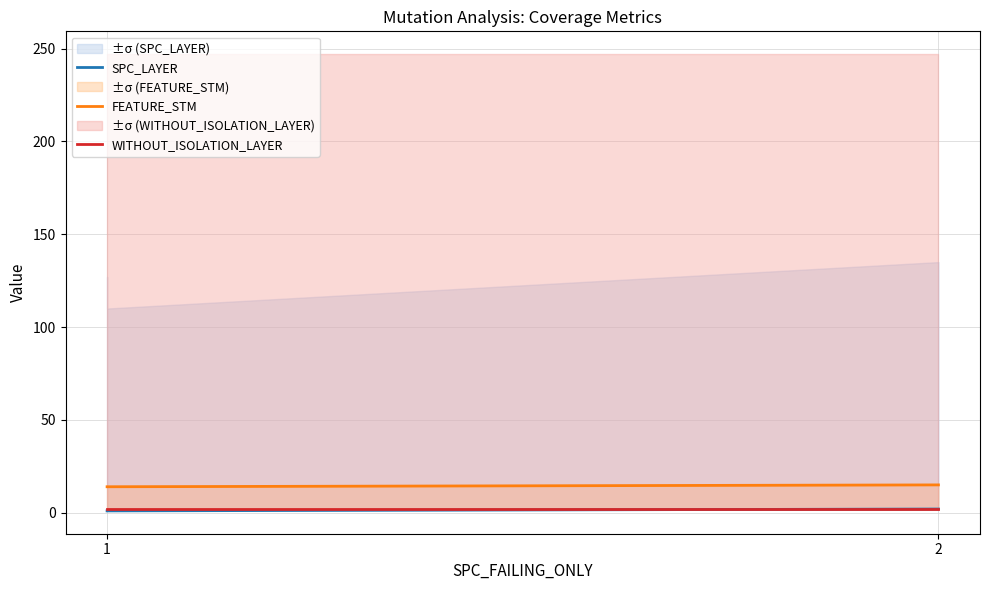

True or false: SPC_LAYER has a value of 1 at 1.

False